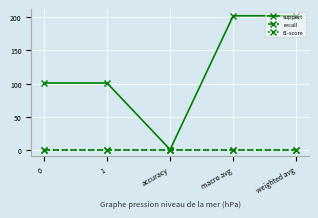

True or false: f1-score and recall cross at least once.

False